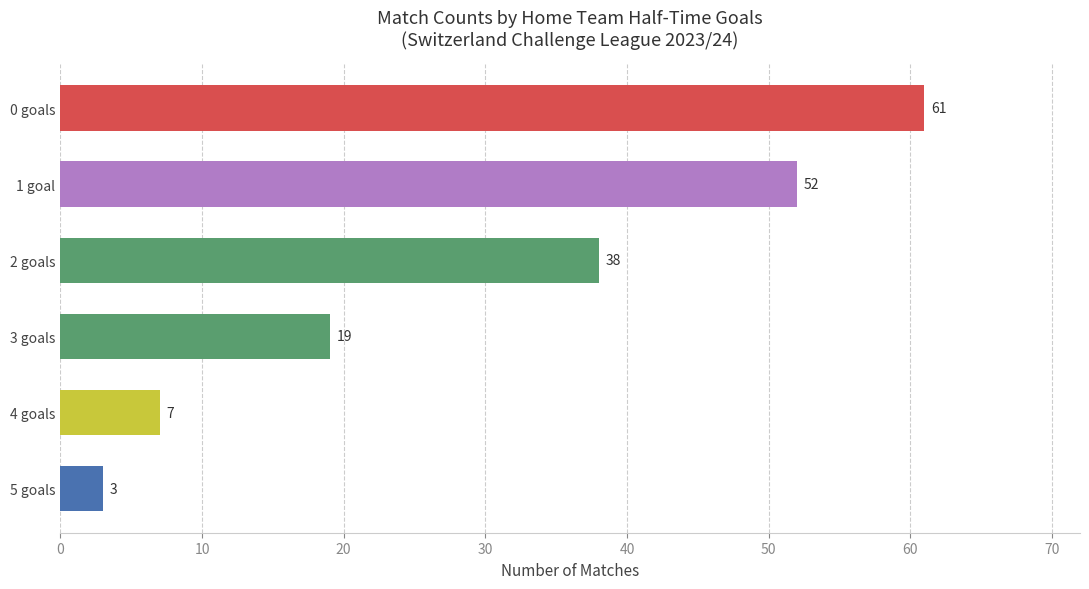

Rank the categories by value from highest to lowest.

0 goals, 1 goal, 2 goals, 3 goals, 4 goals, 5 goals